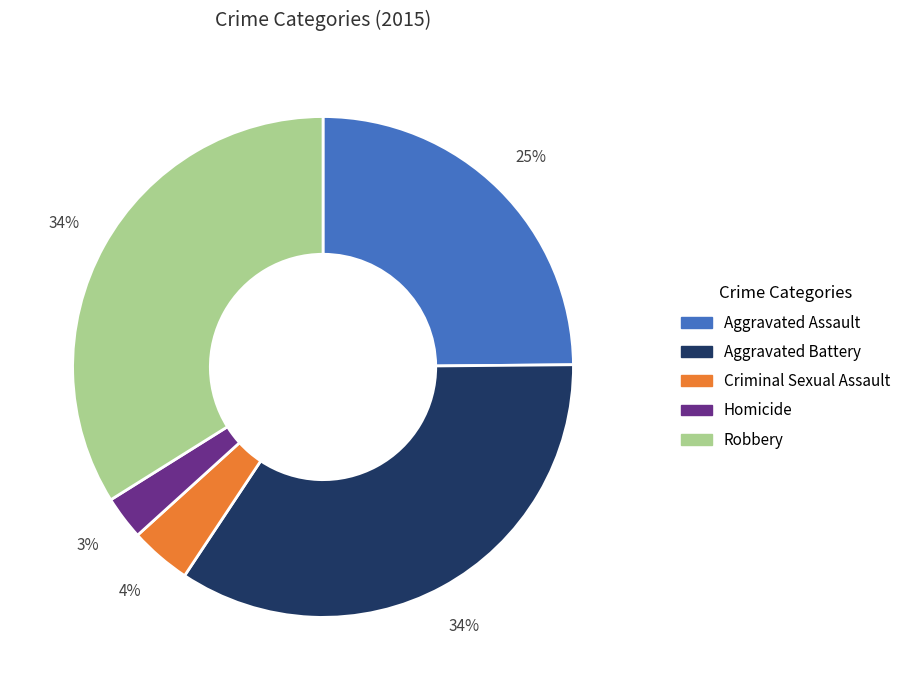

To the nearest percent, what portion does Homicide represent?

3%